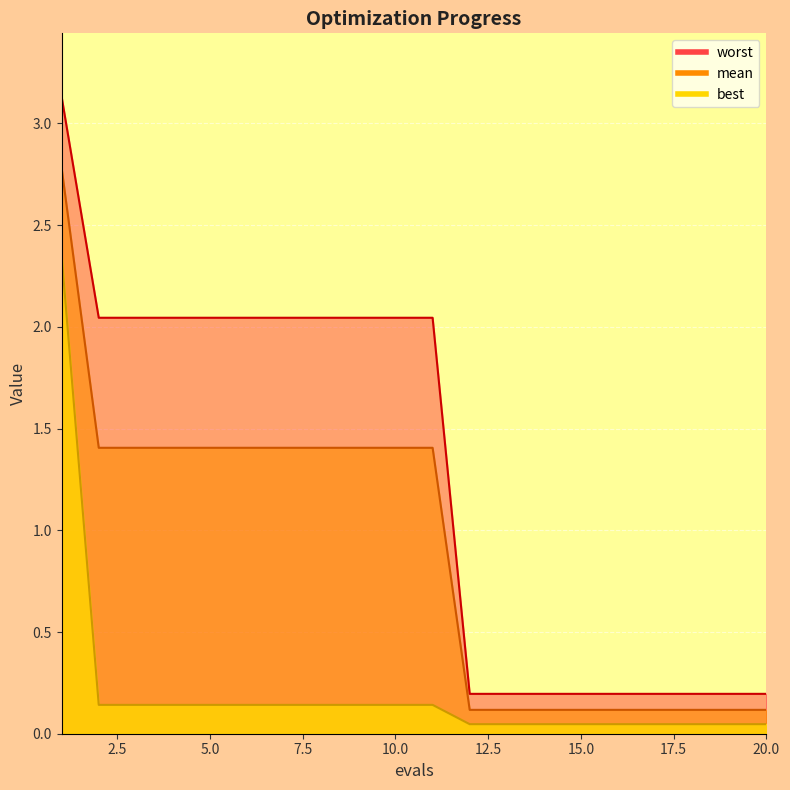

Which series changed the most between 2 and 4?

mean